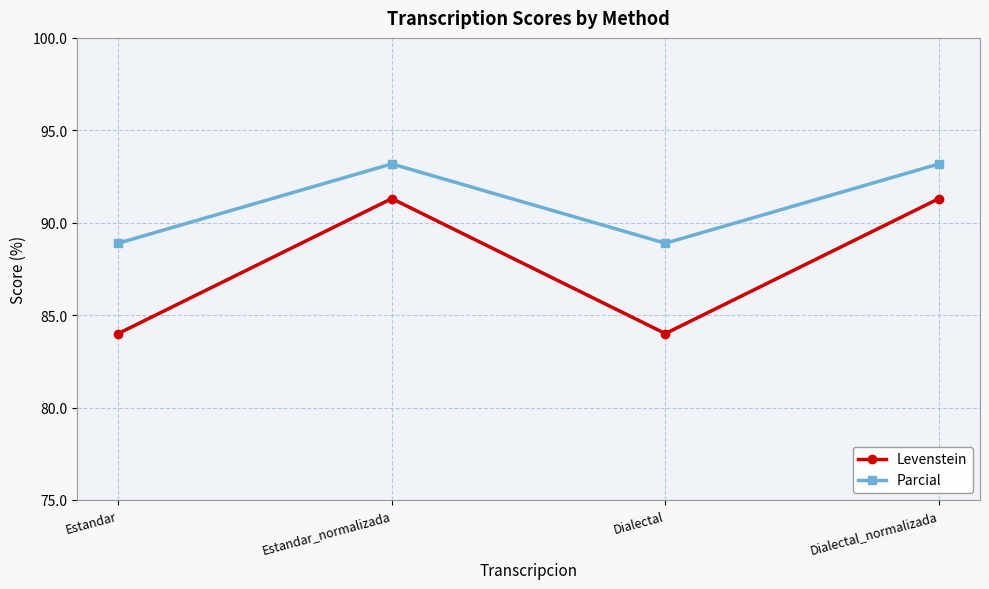

What is the difference between the second highest and second lowest values in the Parcial series?

4.3